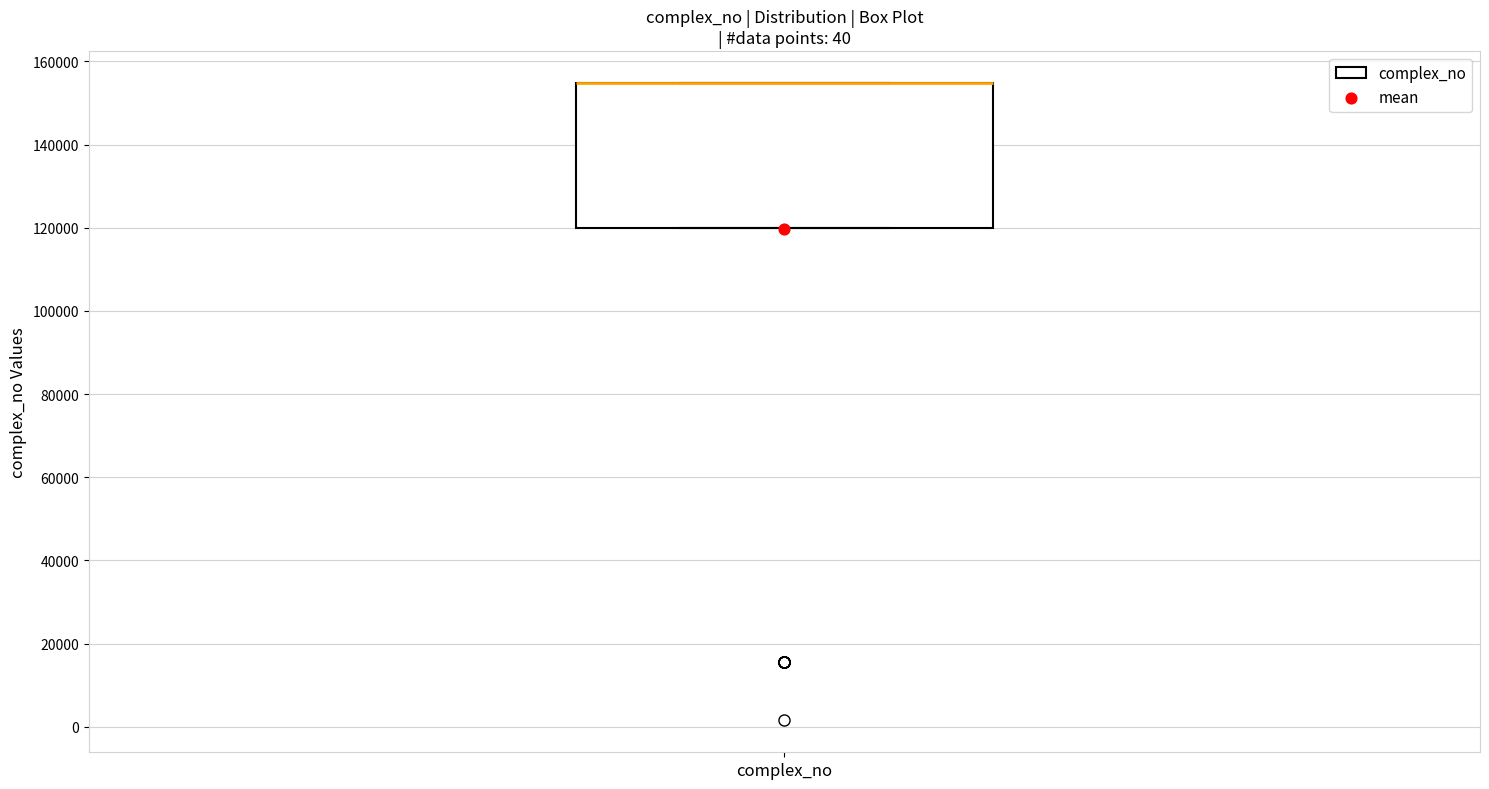

Transcribe this box plot: give where the median line is, the range the box spans, and where the two whiskers end, as read against the y-axis. The values are not printed on the chart, so give them approximately, as read against the axis.

median 154000 (drawn on the box's upper edge), box 120000 to 154000, whiskers 120000 to 154000